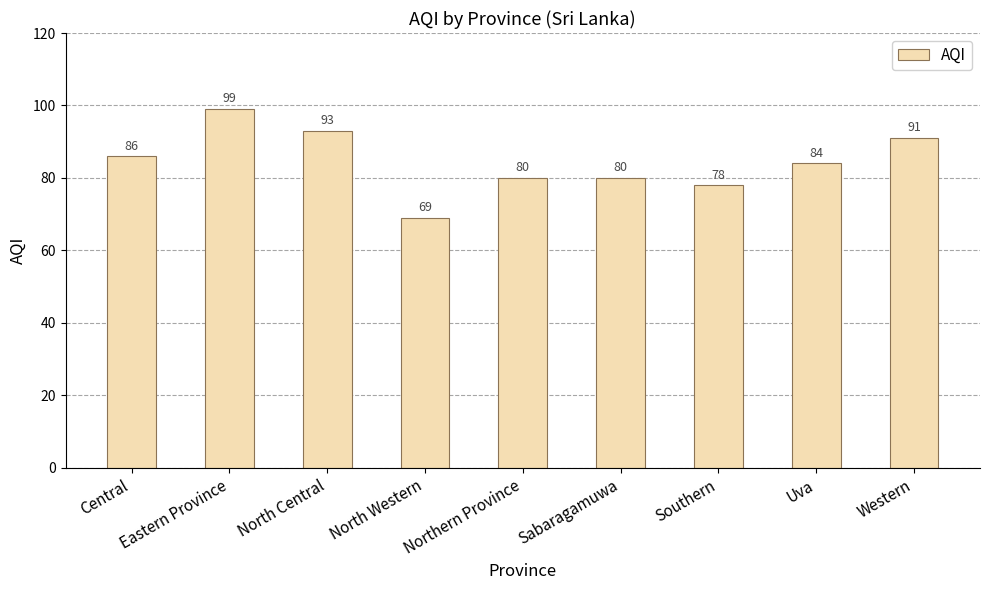

What is the label of the 5th bar from the left?

Northern Province